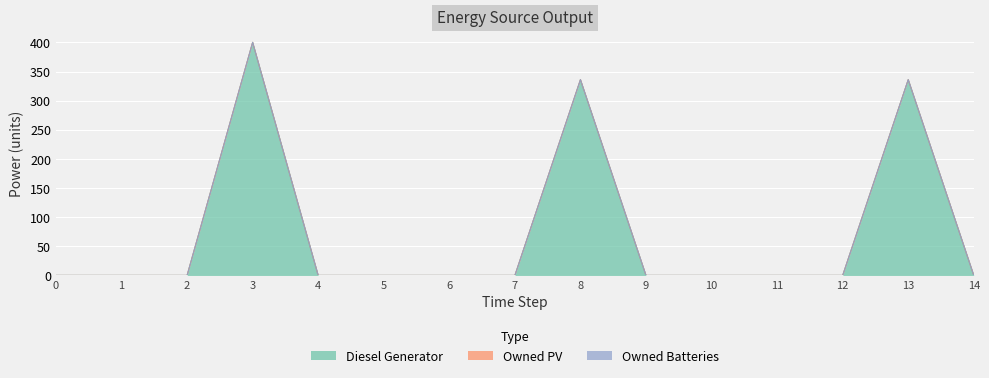

Rank the series at 4 from lowest to highest value.

Diesel Generator, Owned PV, Owned Batteries